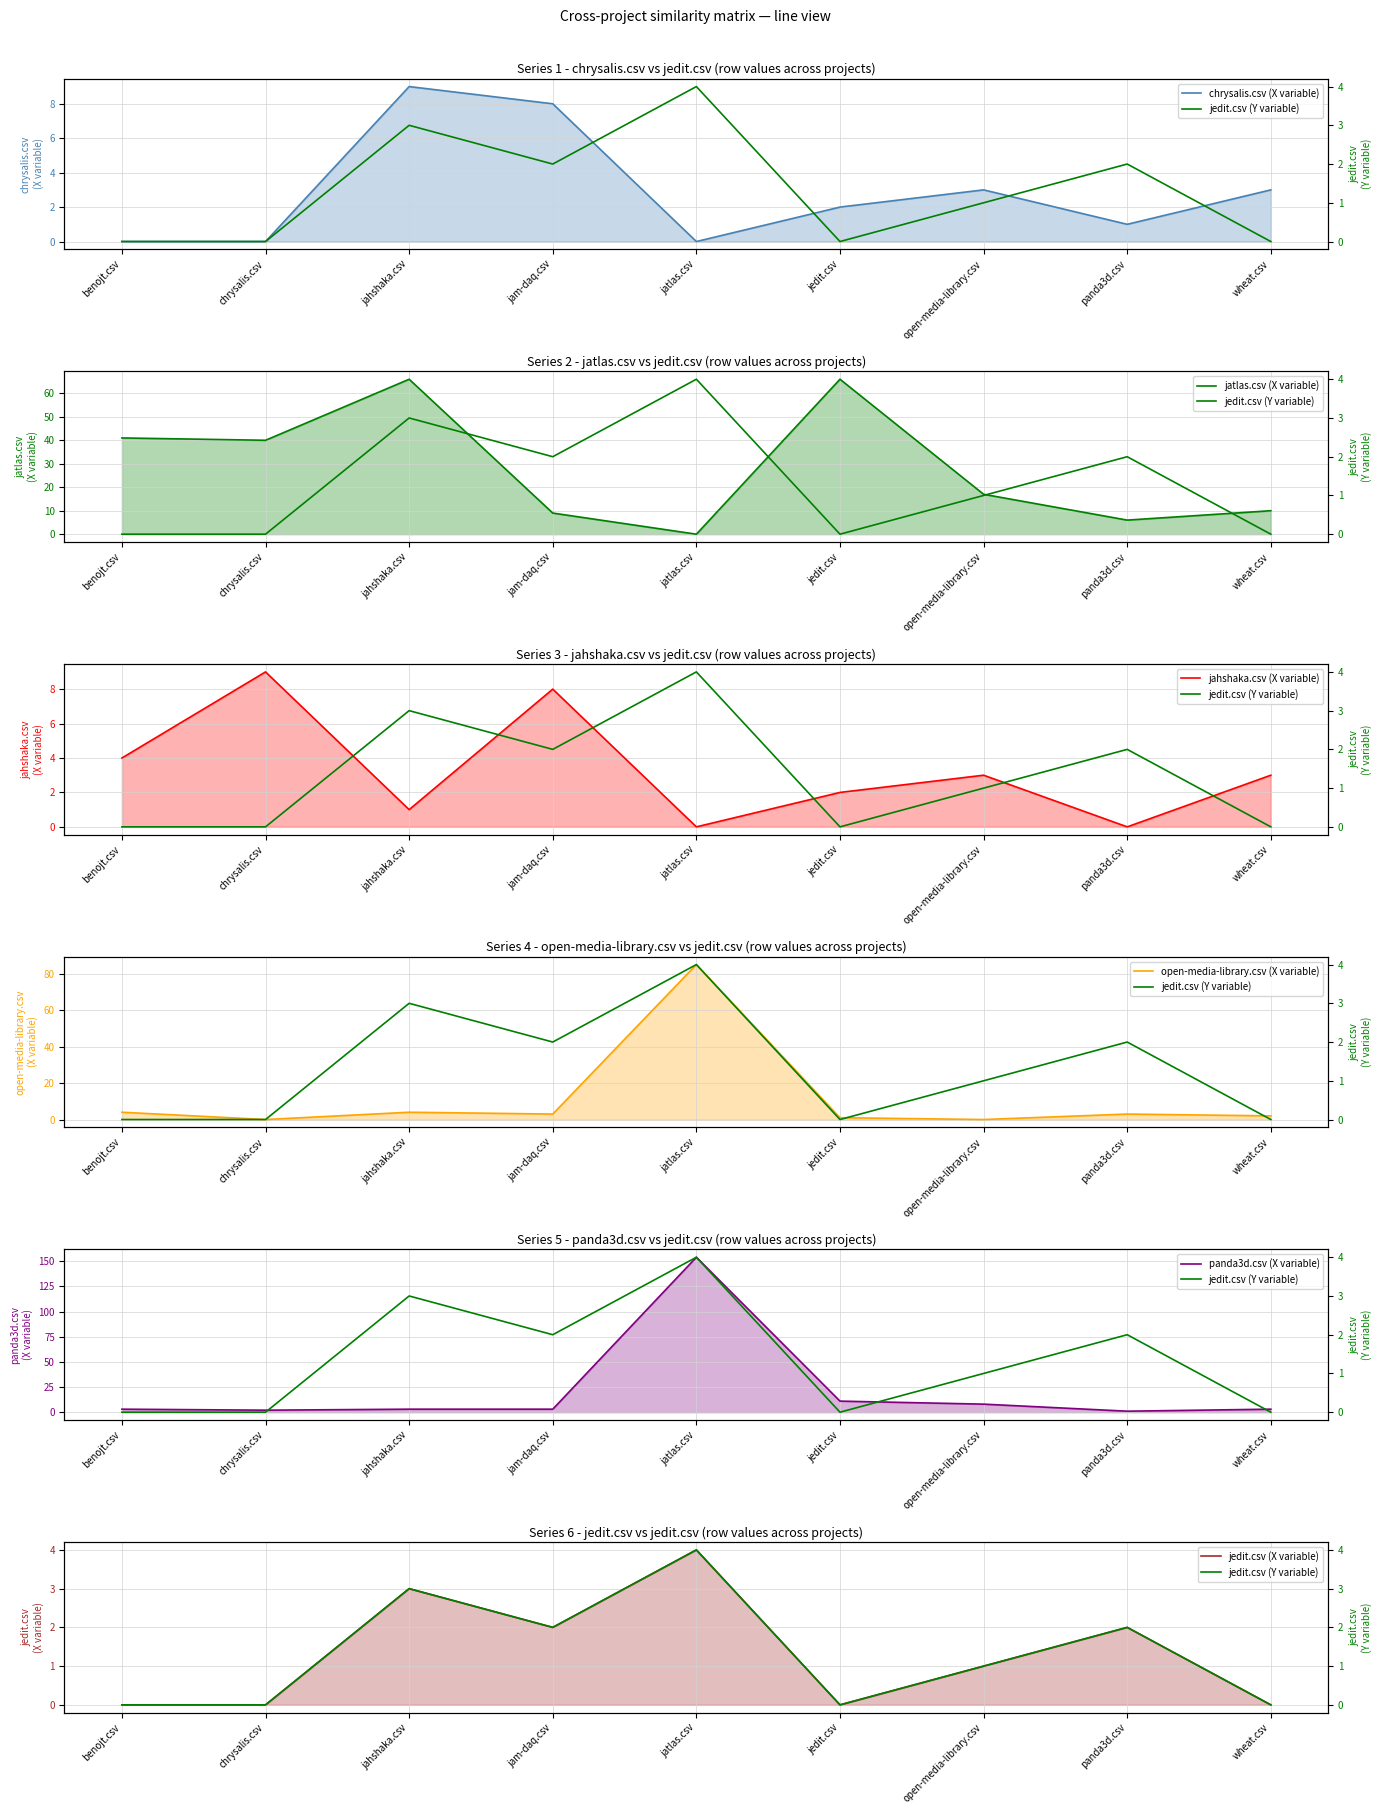

List the labels in order of jahshaka.csv value, largest first.

chrysalis.csv, jam-daq.csv, benojt.csv, open-media-library.csv, wheat.csv, jedit.csv, jahshaka.csv, jatlas.csv, panda3d.csv